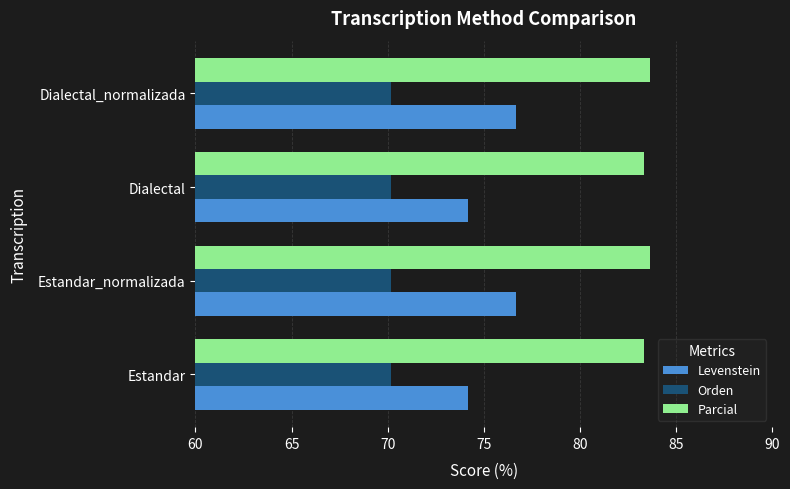

What is the lowest value of the Parcial series?

83.3